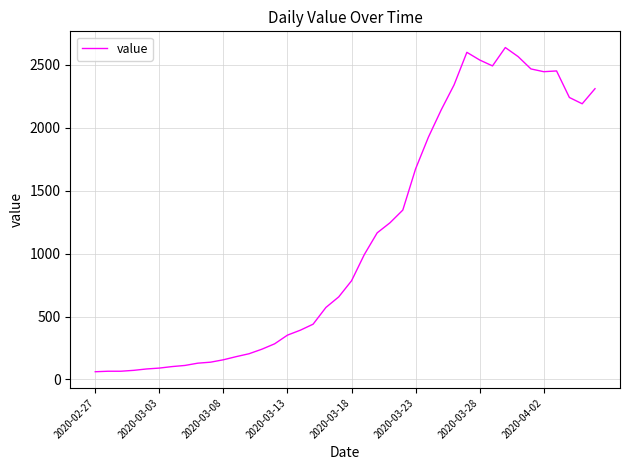

Does the chart have visible grid lines?

Yes